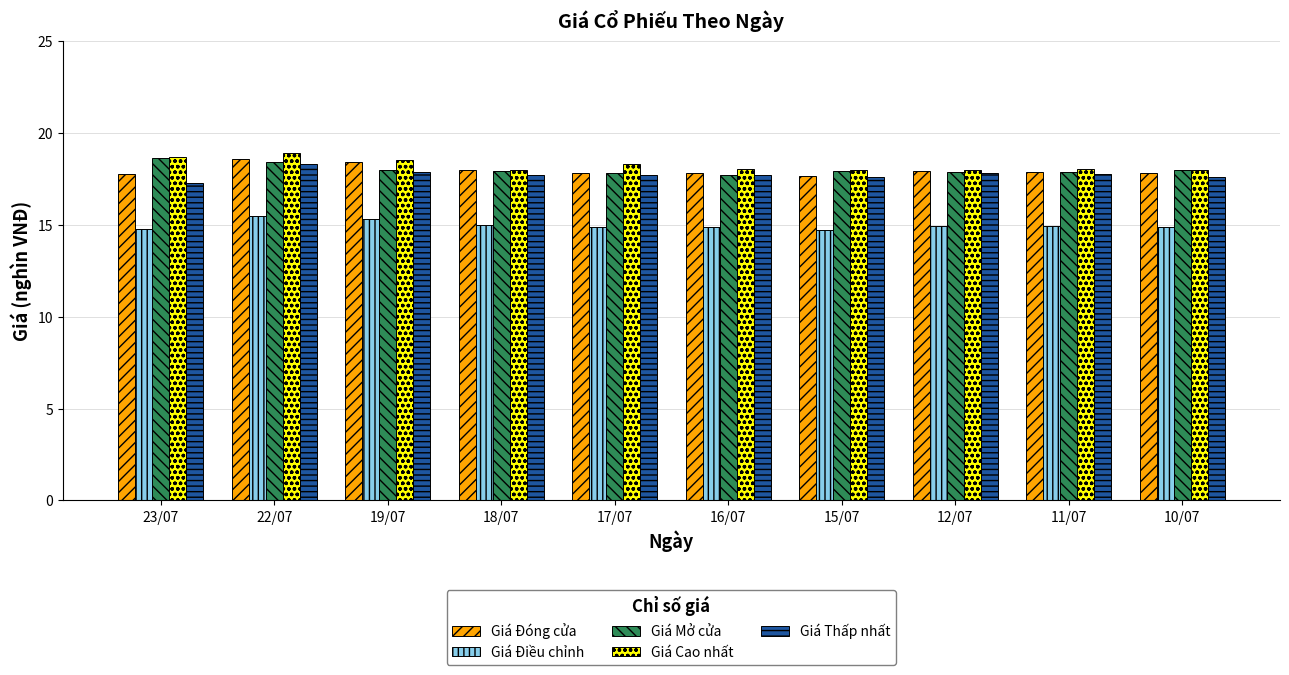

What is the minimum value shown in the chart?

14.7